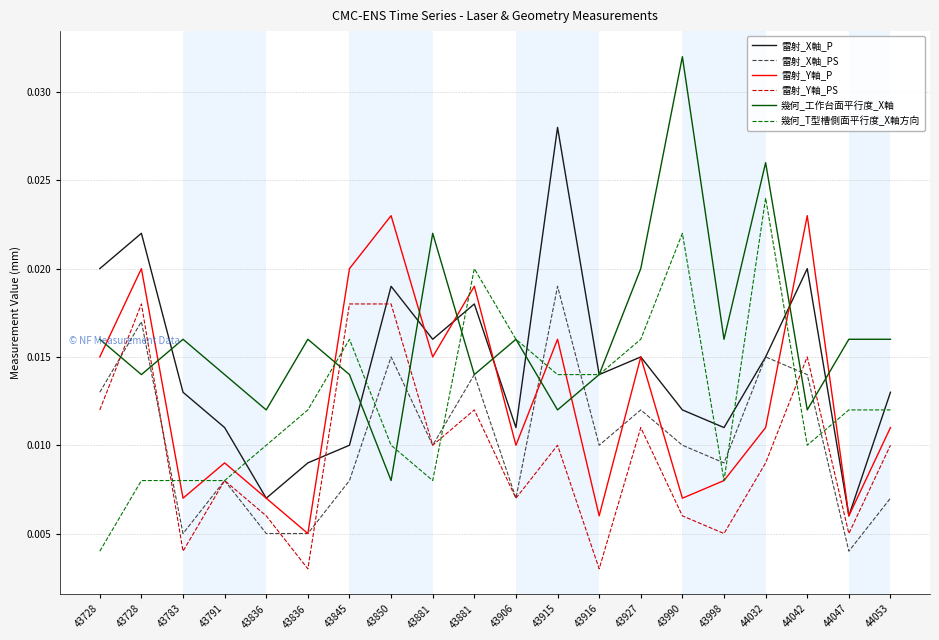

How many lines are shown in the chart?

6